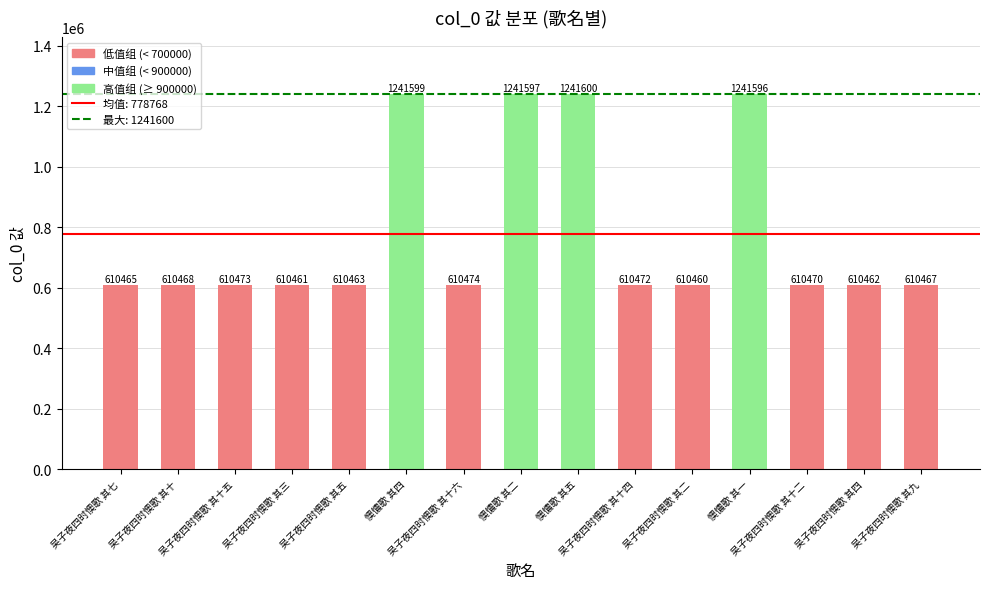

What is the value of the 14th bar from the left?

610462